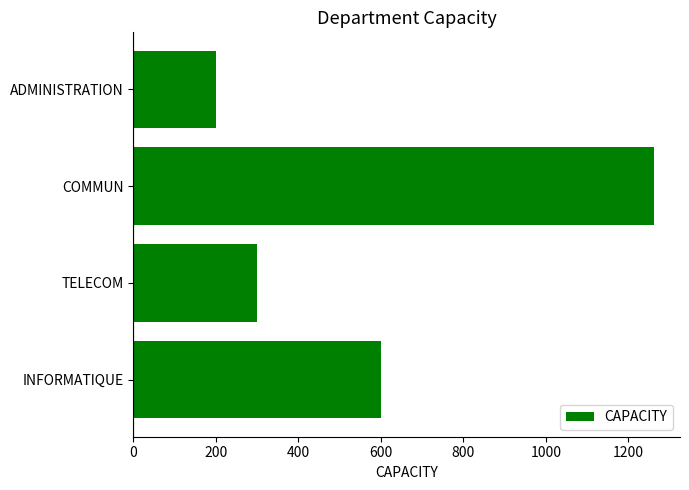

Reading top to bottom, what are all the values shown in this chart?

200	1262	300	601